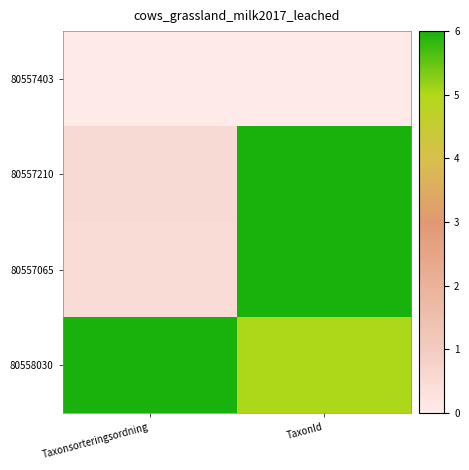

Which series has the largest total across all categories?

80558030